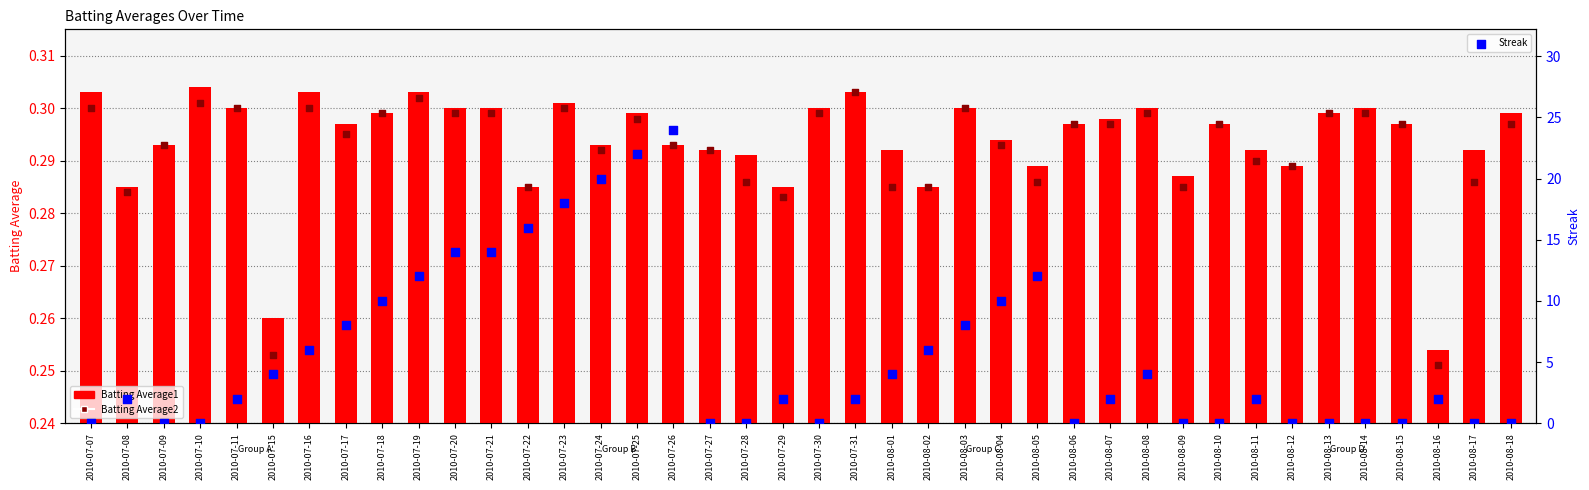

At which category is the sum across all series the highest?

2010-07-26